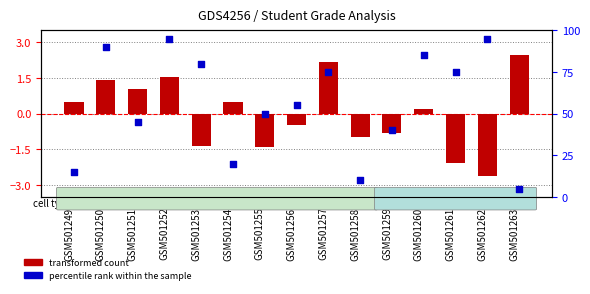

Is the value of percentile rank within the sample at GSM501255 greater than the value of transformed count at GSM501251?

Yes